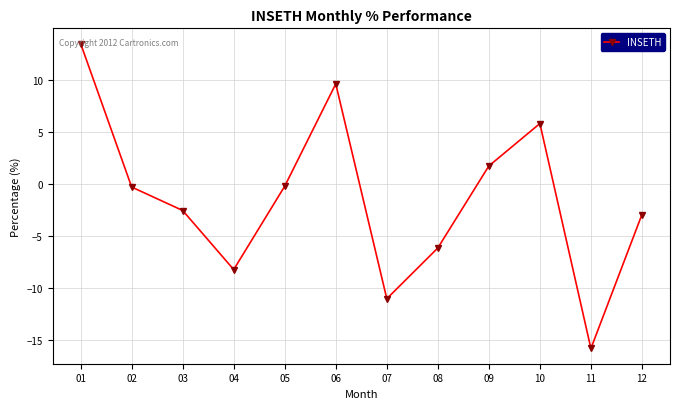

At which category does the chart reach its minimum across all series?

11